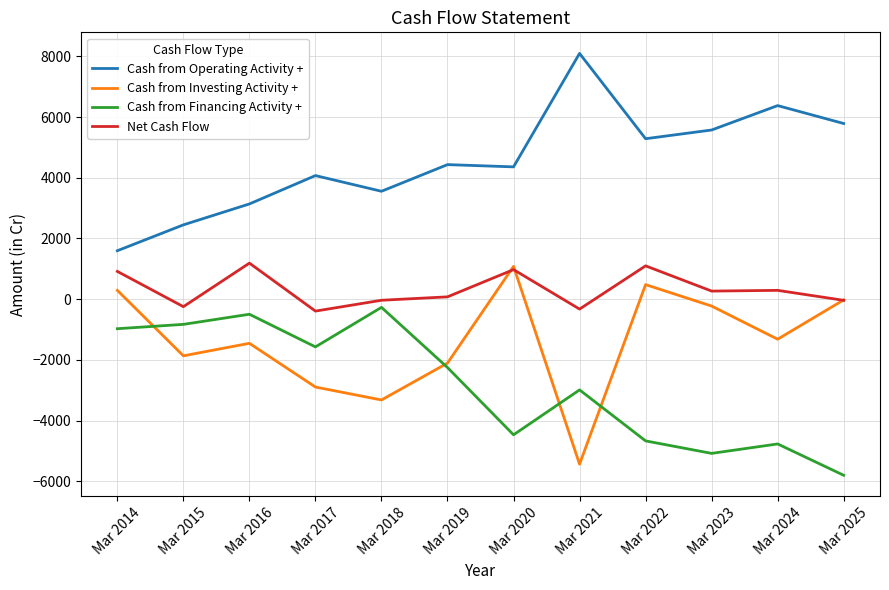

Which series has the largest total across all categories?

Cash from Operating Activity +